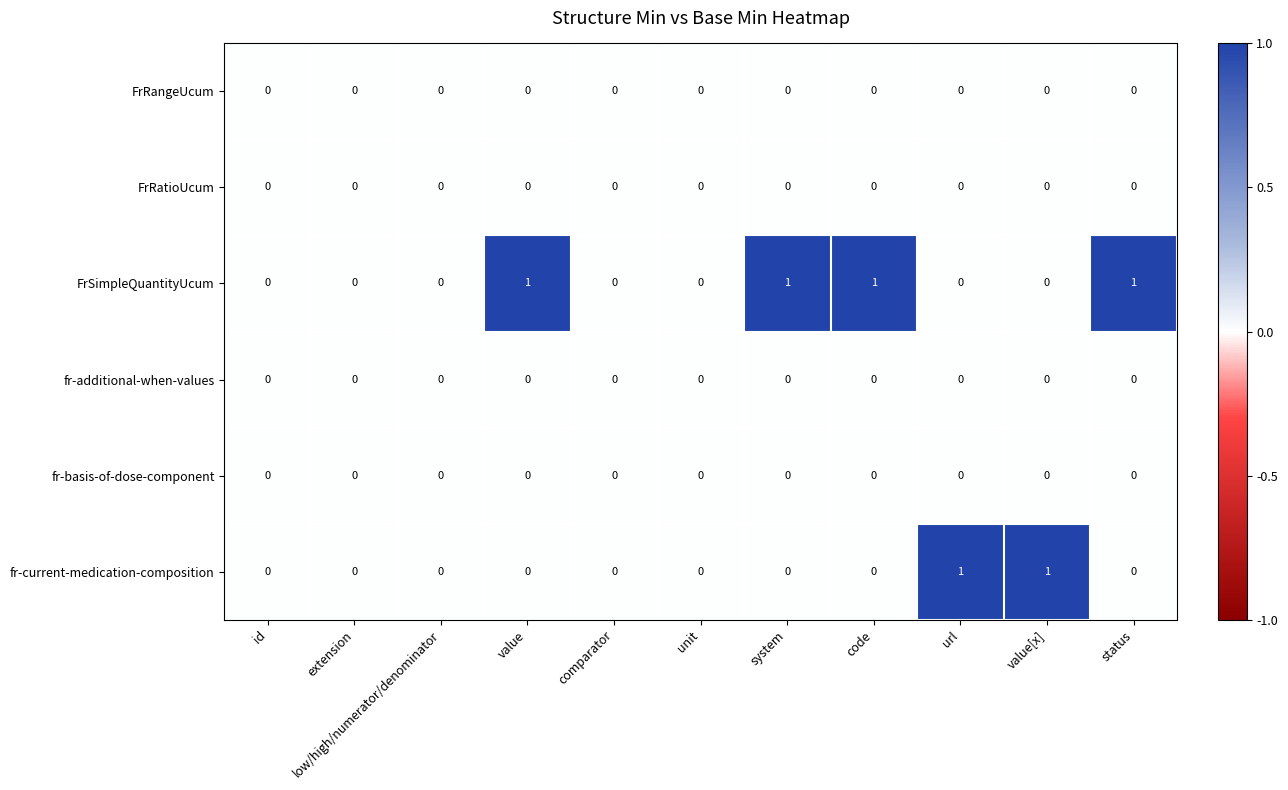

Which series has the largest total across all categories?

FrSimpleQuantityUcum